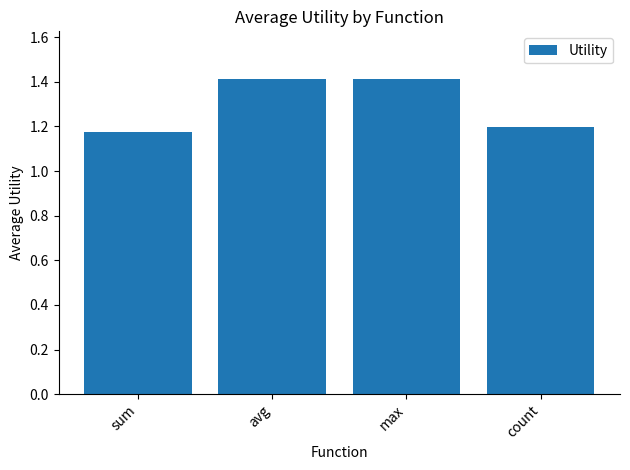

What is the difference between the second highest and second lowest values?

0.2